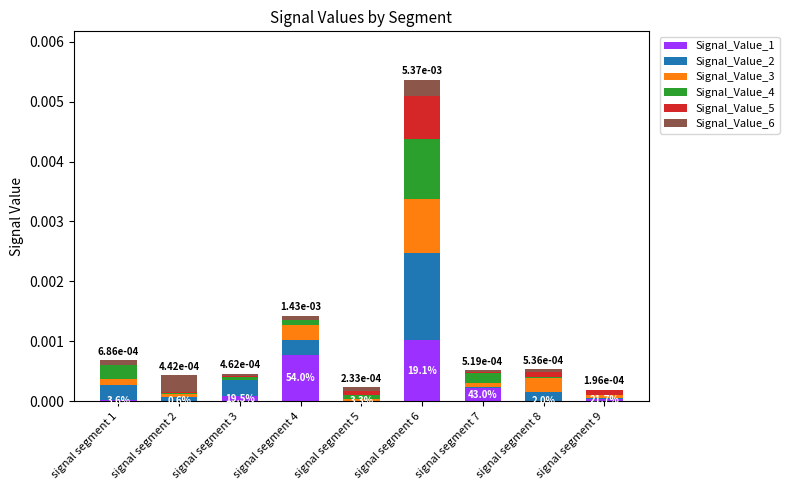

At which category is the sum across all series the highest?

signal segment 6